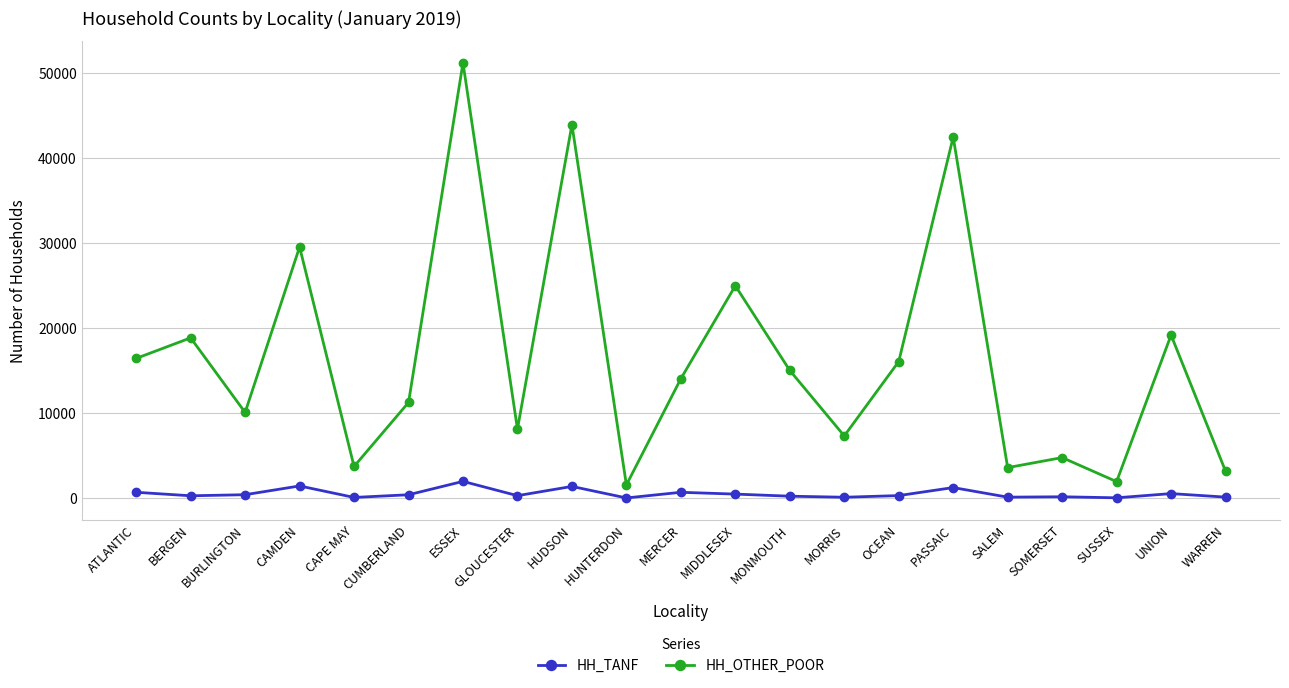

What is the average value of the HH_TANF series?

528